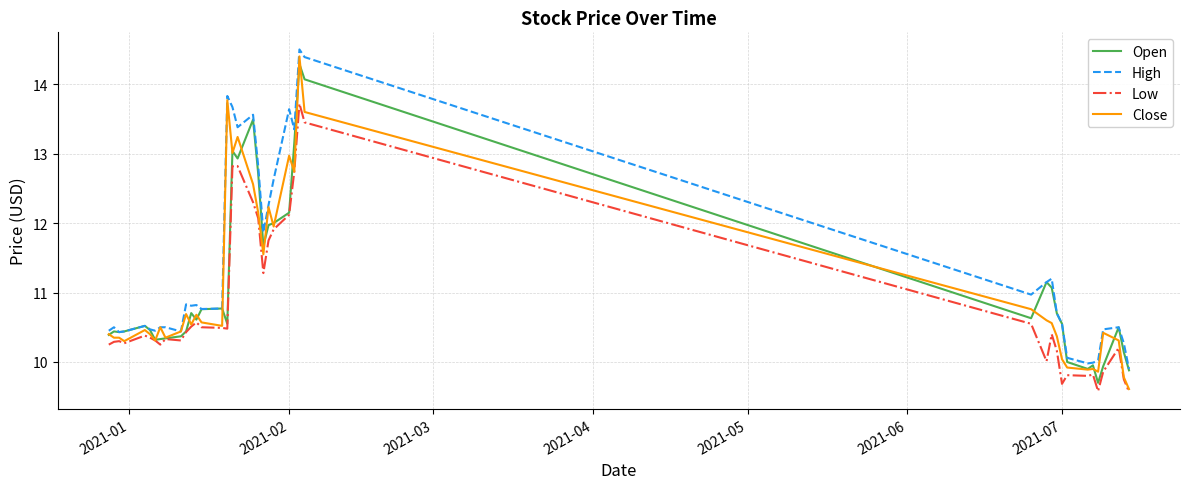

What is the smallest value displayed?

9.6